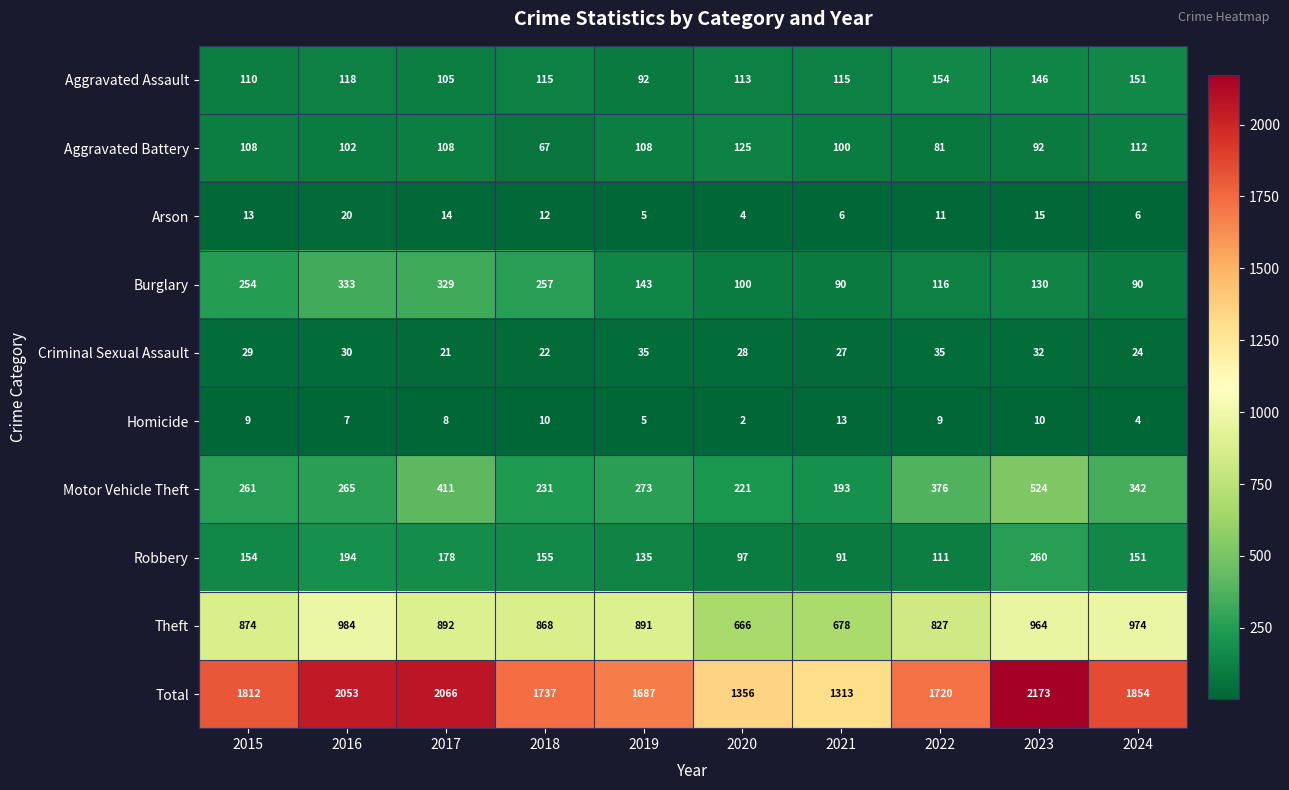

Which series has the largest range (max minus min)?

Total